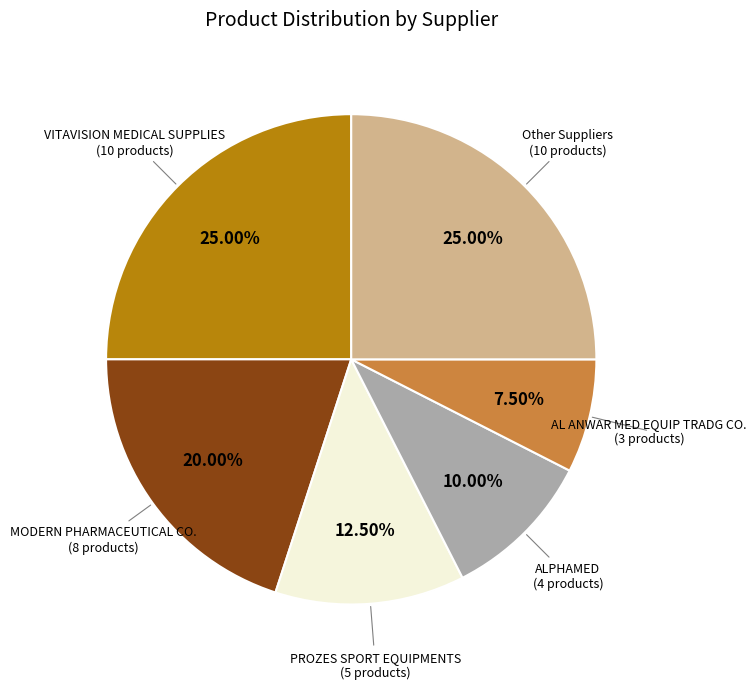

Is there any slice that represents more than half of the pie?

No